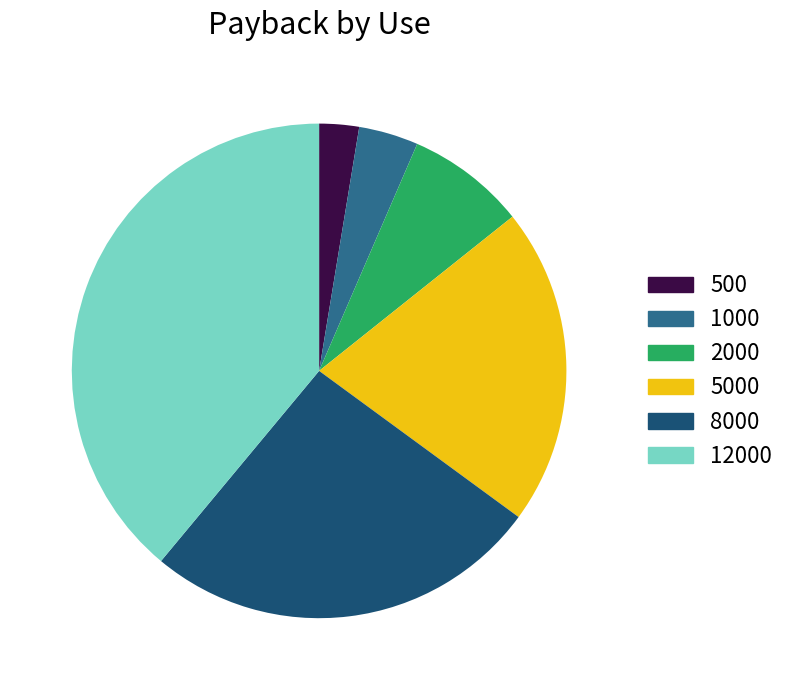

Is it true that 8000 is 16% of the pie?

False